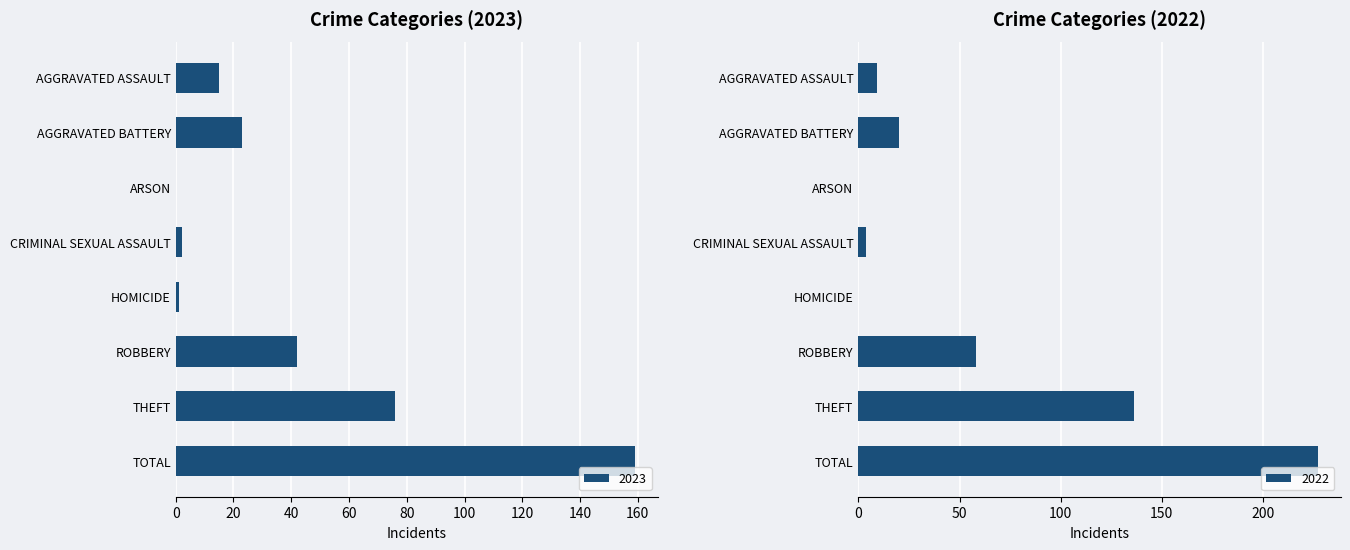

What position from the right is Total?

1